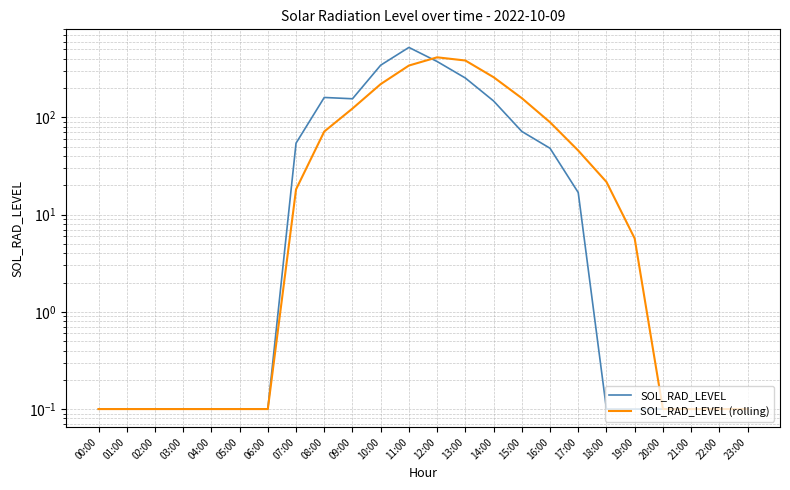

Between 00:00 and 23:00, which is larger?

00:00